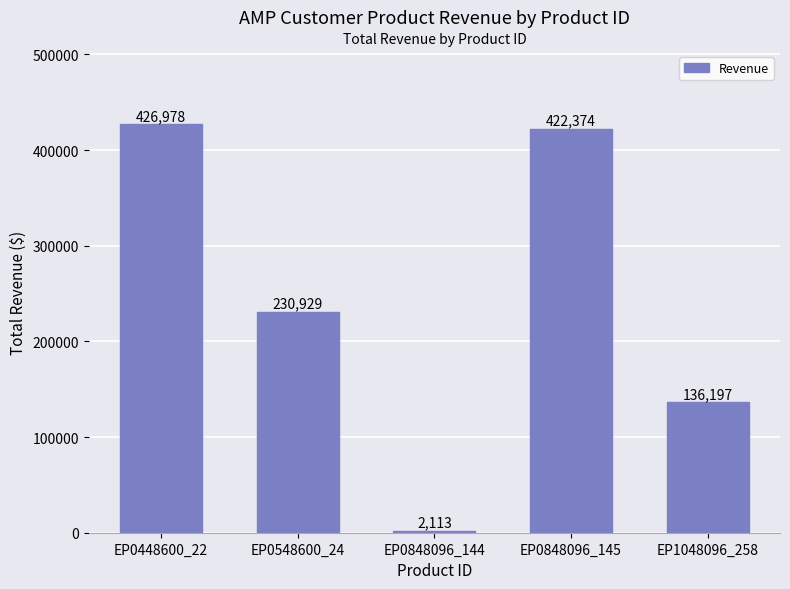

What is the label of the 5th bar from the right?

EP0448600_22